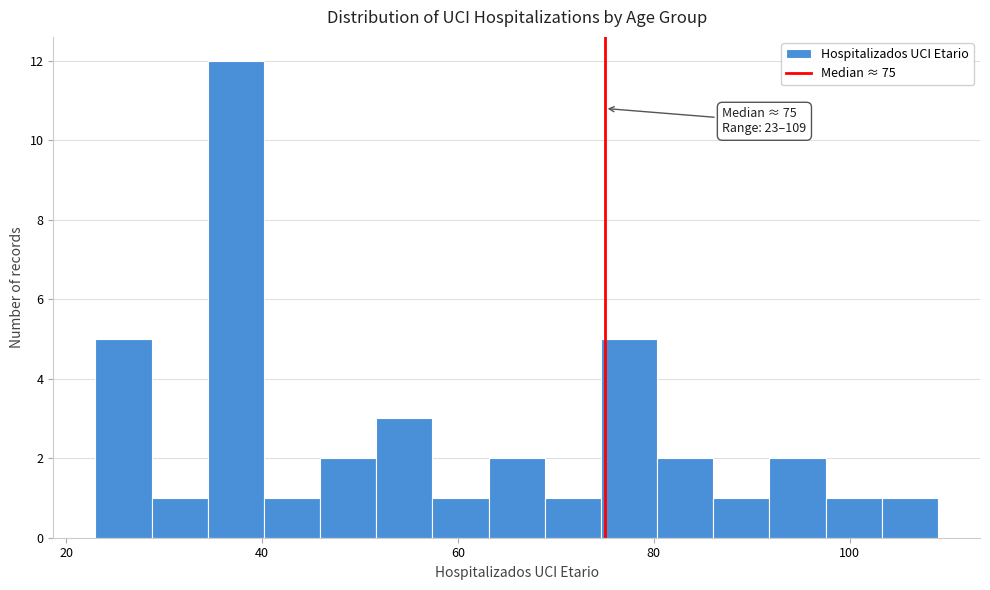

Read against the x-axis, roughly where is the centre of the tallest bar?

38